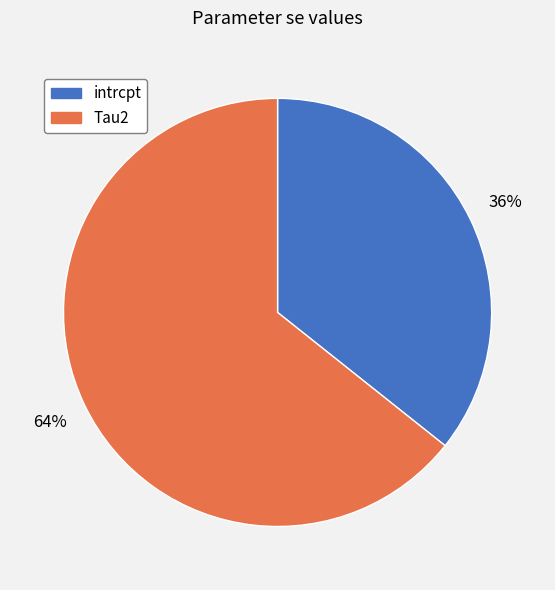

Rank the categories by value from lowest to highest.

intrcpt, Tau2